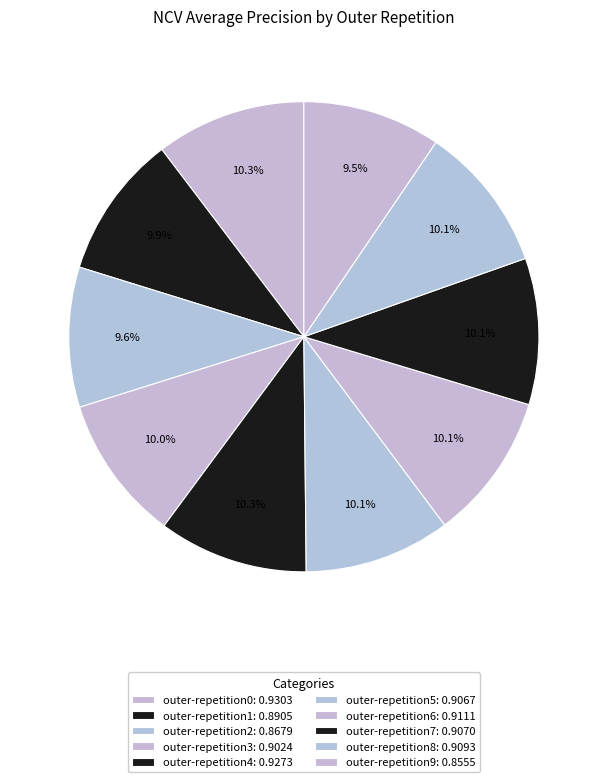

How many slices are in this pie chart?

10